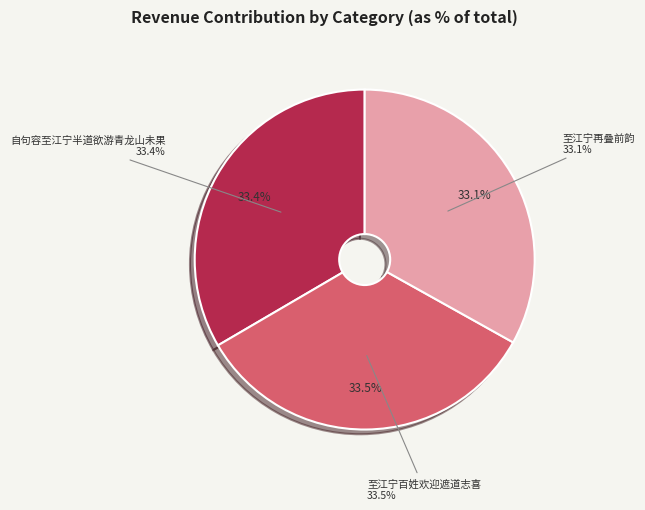

What portion of the pie excludes 至江宁百姓欢迎遮道志喜?

66.5%